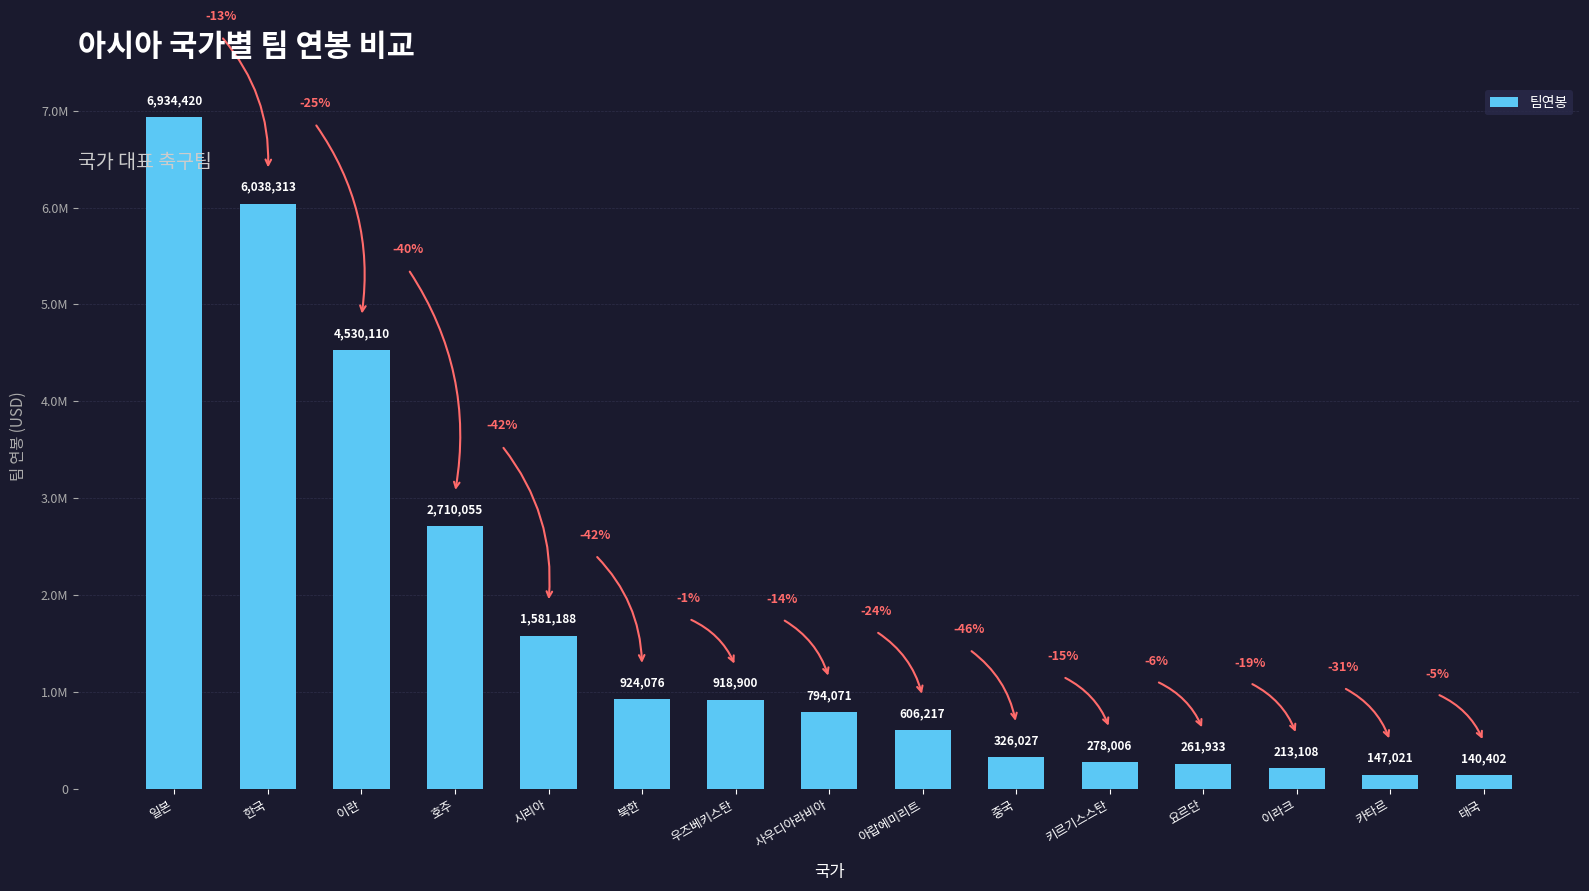

What is the difference between the maximum and second lowest values?

6787399